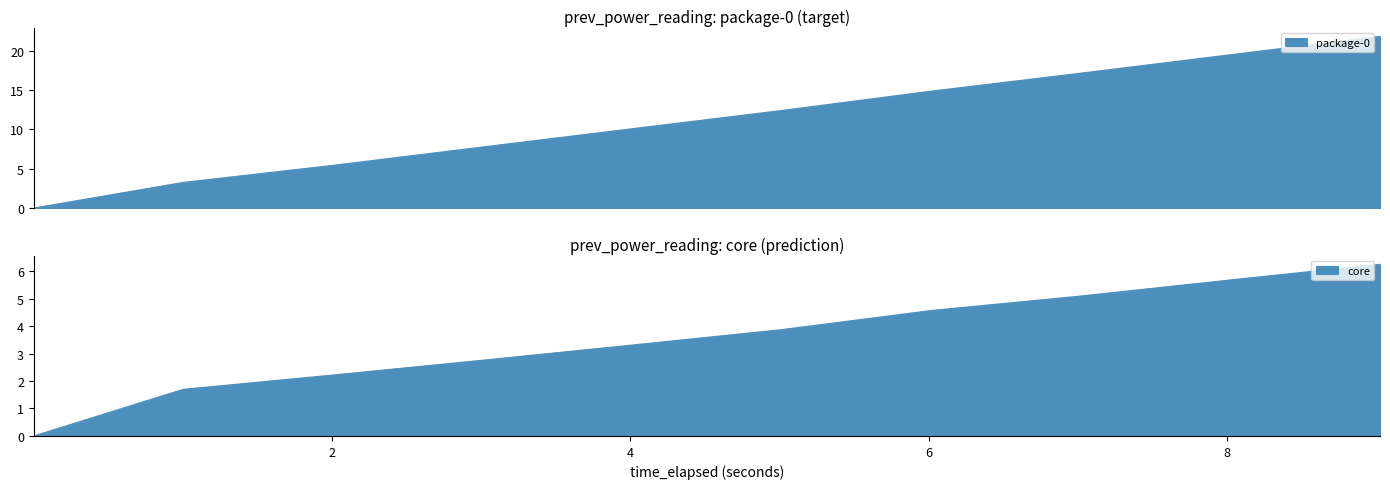

What is the difference between the maximum and minimum values in the package-0 series?

21.8